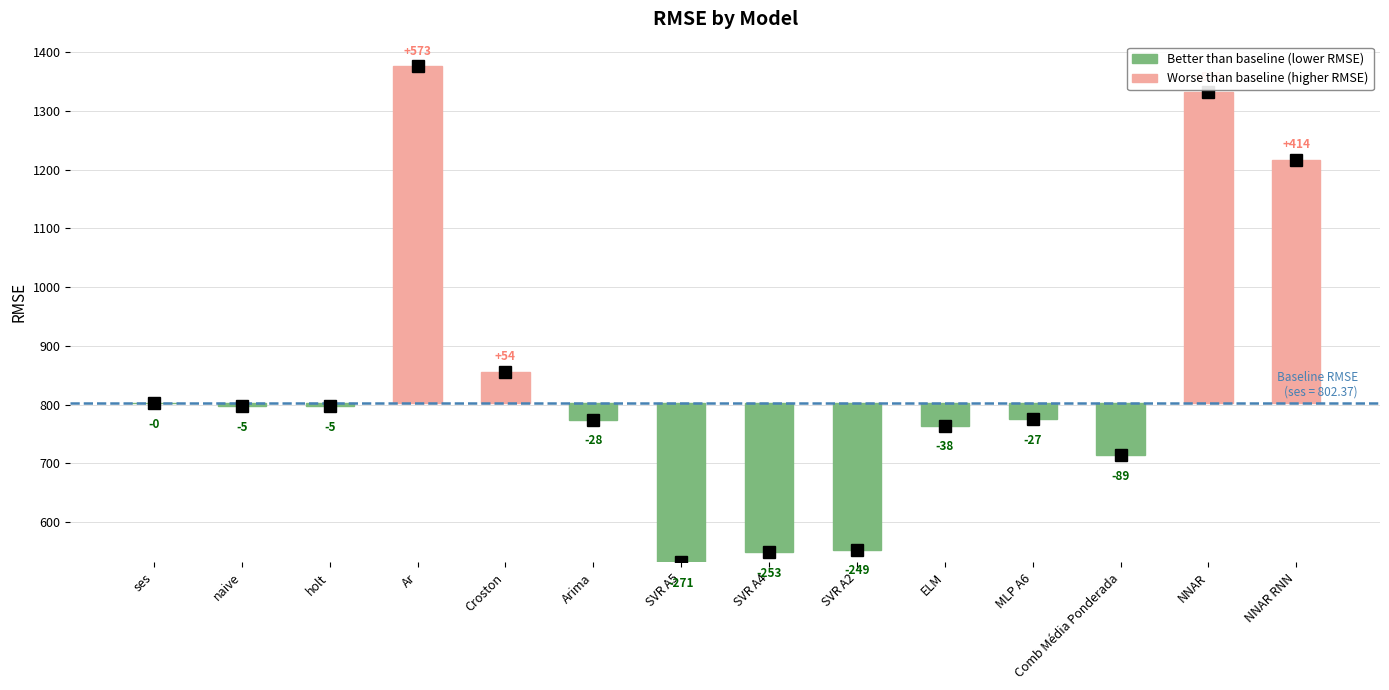

List the labels in order of value, largest first.

Ar, NNAR, NNAR RNN, Croston, ses, naive, holt, MLP A6, Arima, ELM, Comb Média Ponderada, SVR A2, SVR A4, SVR A5